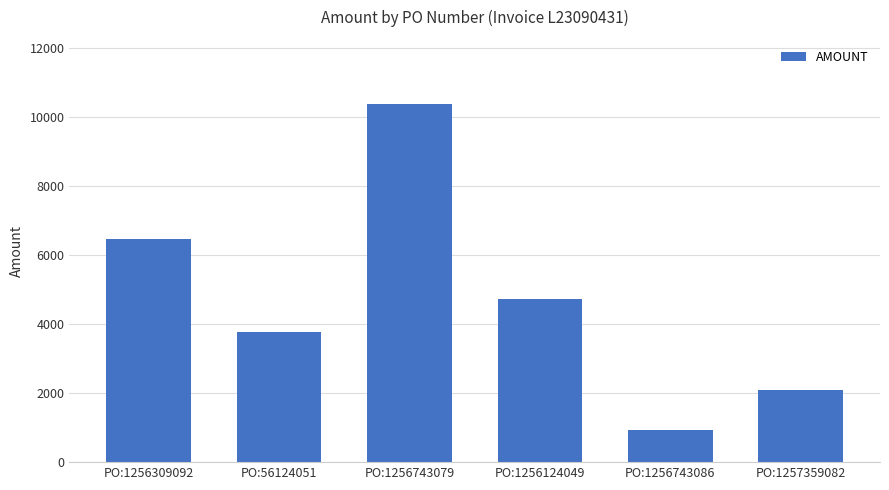

At which label does the data first exceed 4720?

PO:1256309092